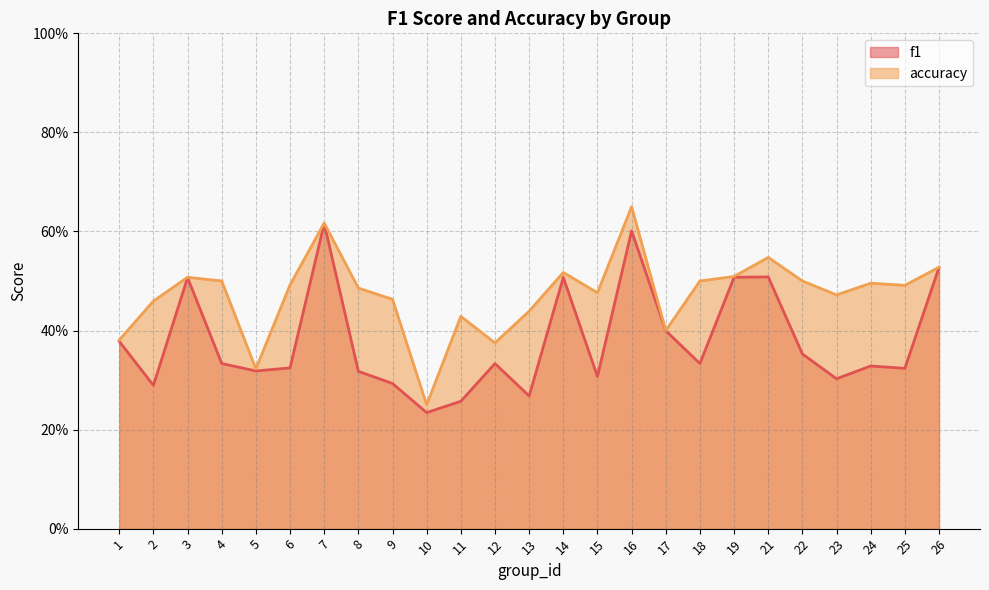

Which has a higher value, 22 or 11?

22